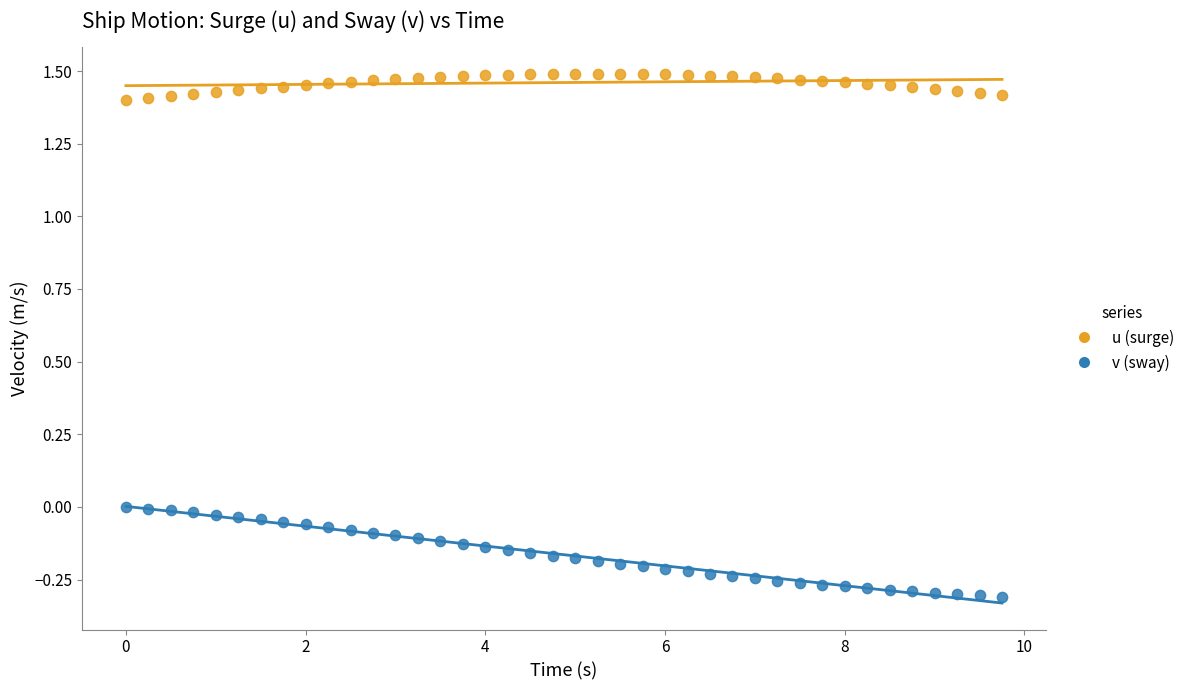

Which series contains the lowest Y value?

v (sway)